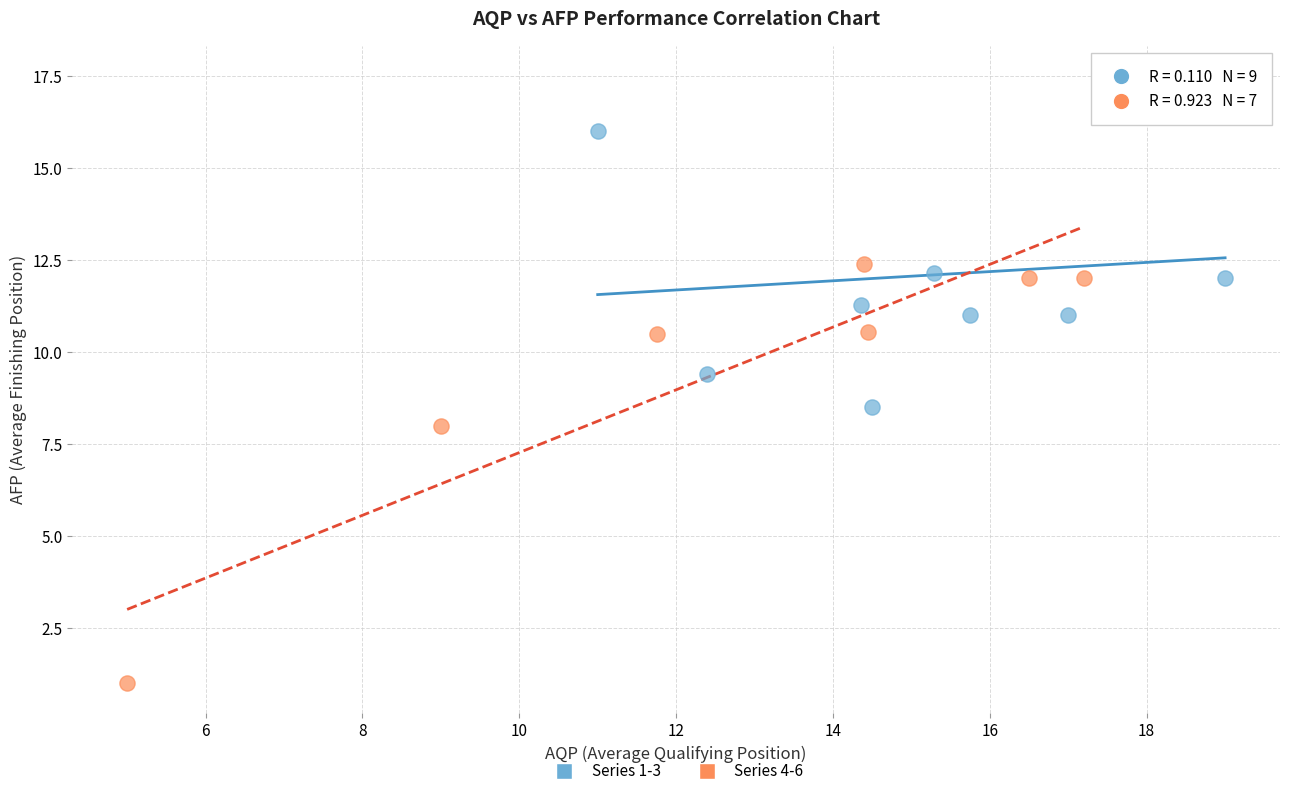

Which series reaches the maximum Y coordinate?

Series 1-3